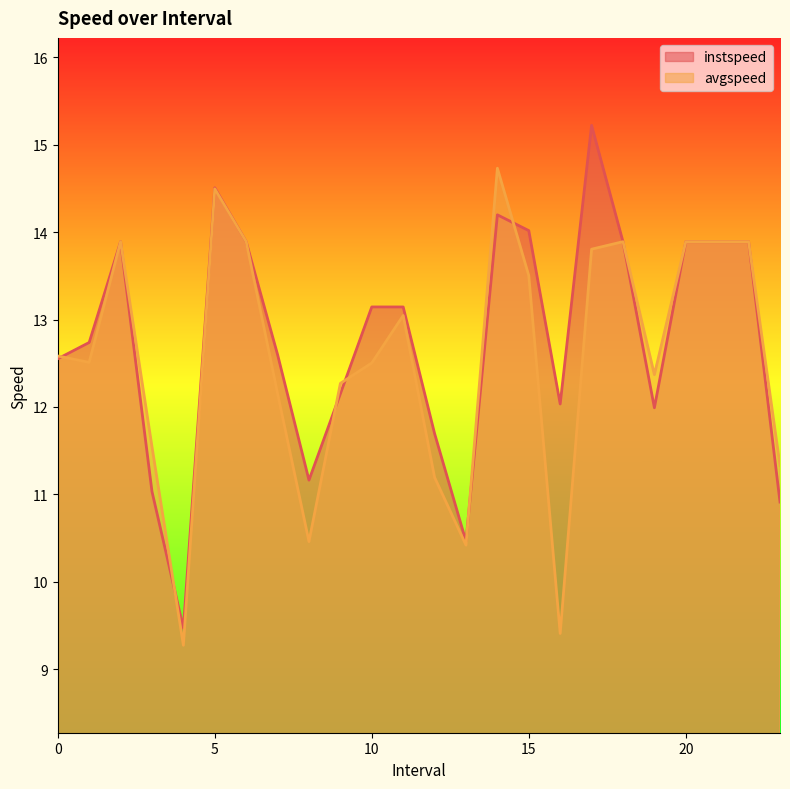

What is the value of the instspeed point at the 21st from the left?

13.9